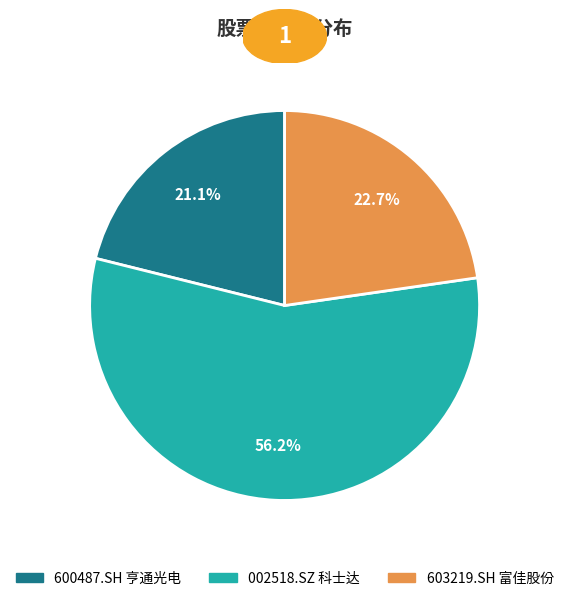

Which slice is the largest?

002518.SZ 科士达